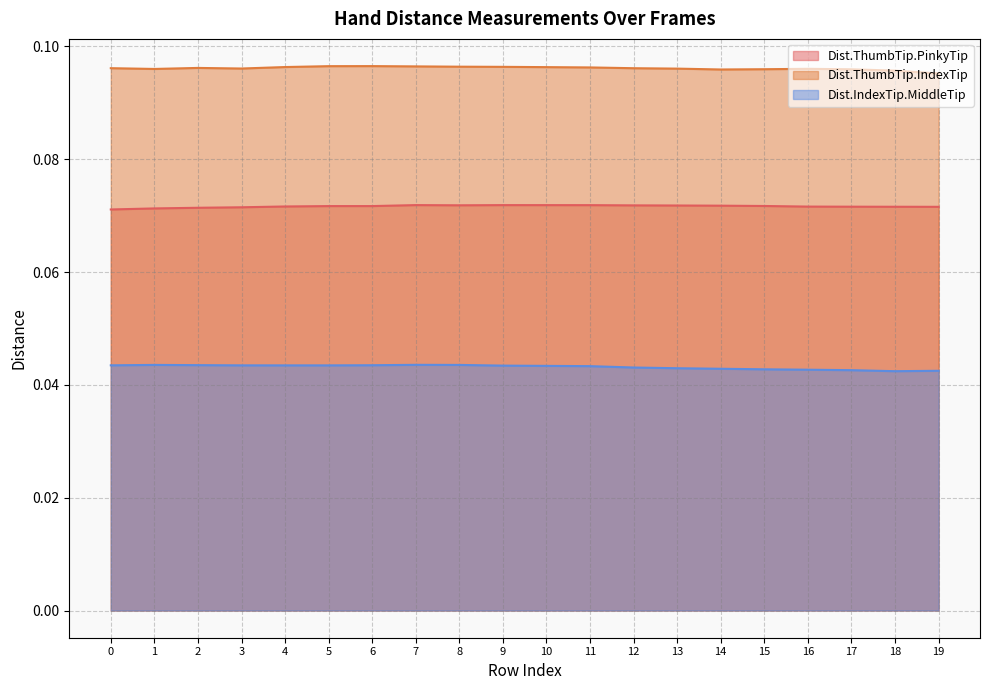

True or false: Dist.ThumbTip.IndexTip has more than 2 points higher than both neighbors.

True